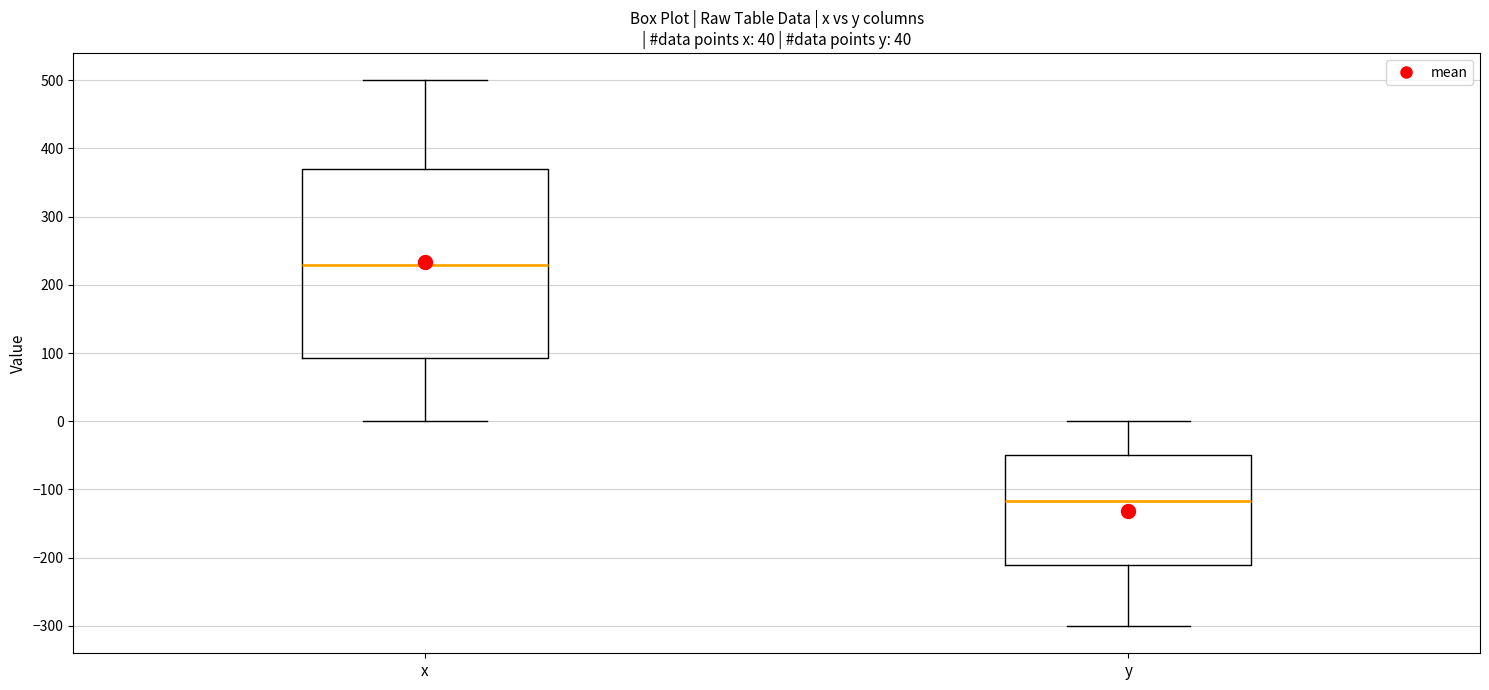

Reading left to right, transcribe this box plot: for each box, give where its median line is, the range the box spans, and where its two whiskers end, as read against the y-axis. The values are not printed on the chart, so give them approximately, as read against the axis.

x: median 230, box 90 to 370, whiskers 0 to 500
y: median -120, box -210 to -50, whiskers -300 to 0